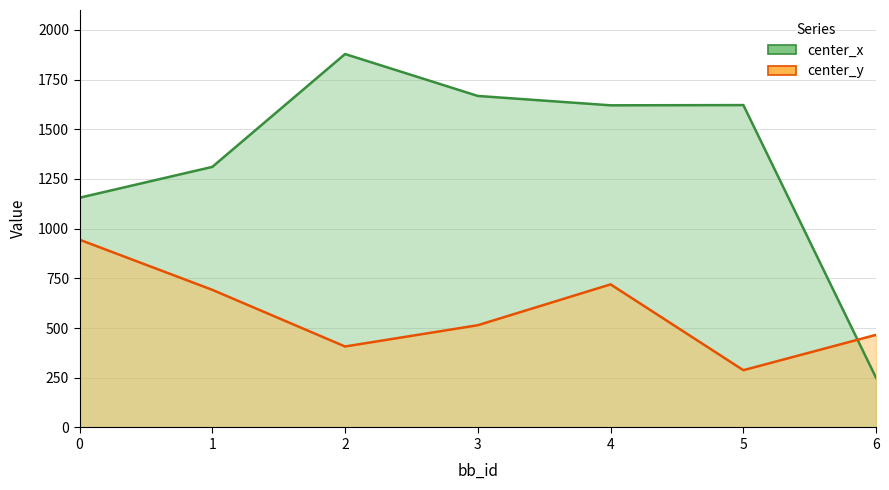

Is it true that center_y equals 514.4 at 3?

True